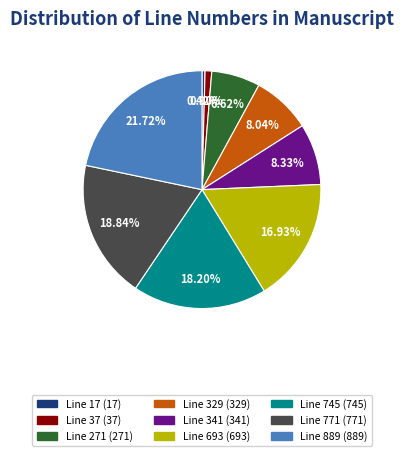

To the nearest percent, what portion does Line 745 represent?

18%